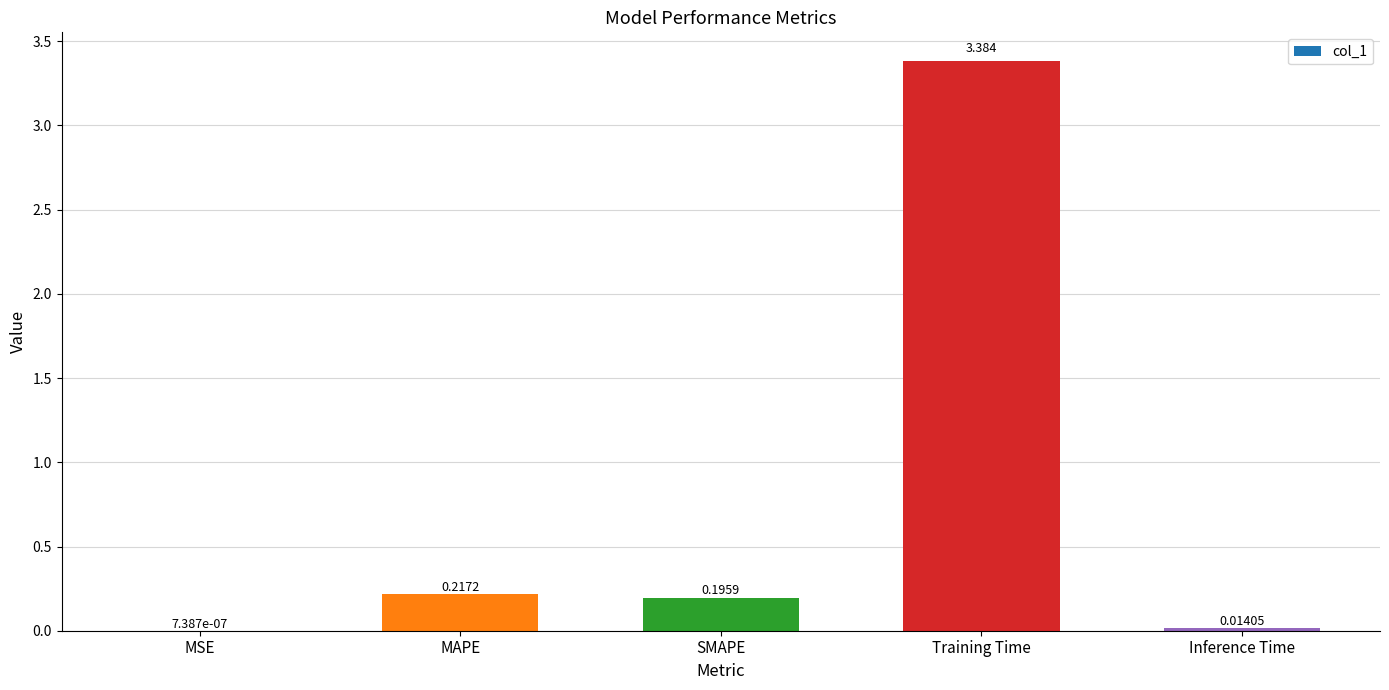

Count the number of categories in the chart.

5